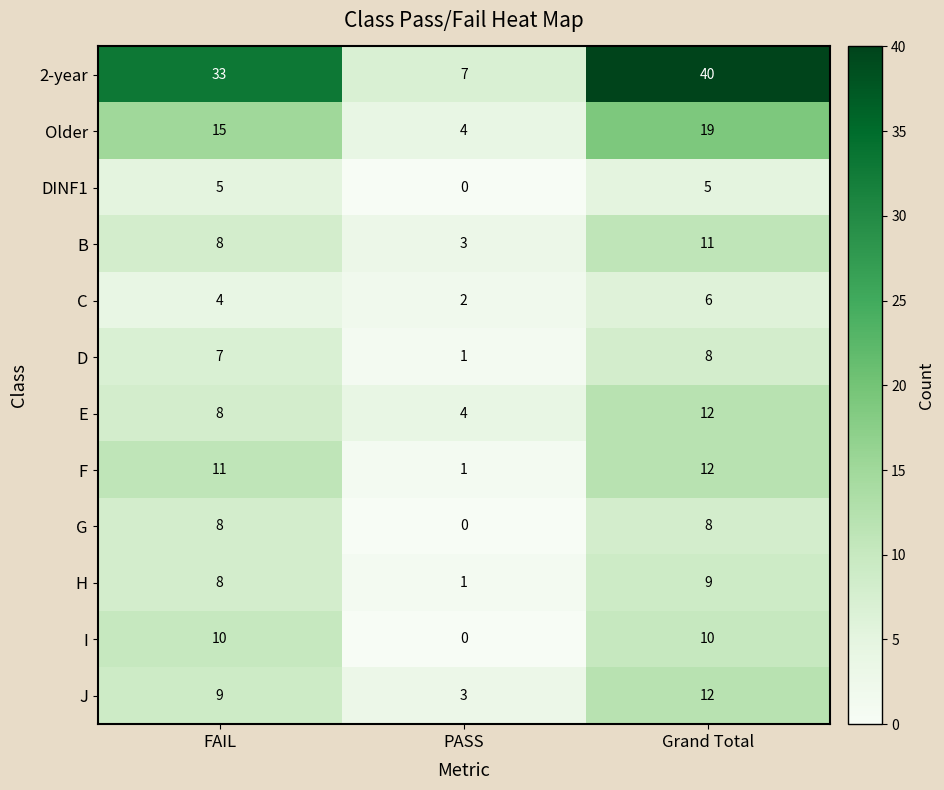

At how many categories does at least one series exceed 20?

2